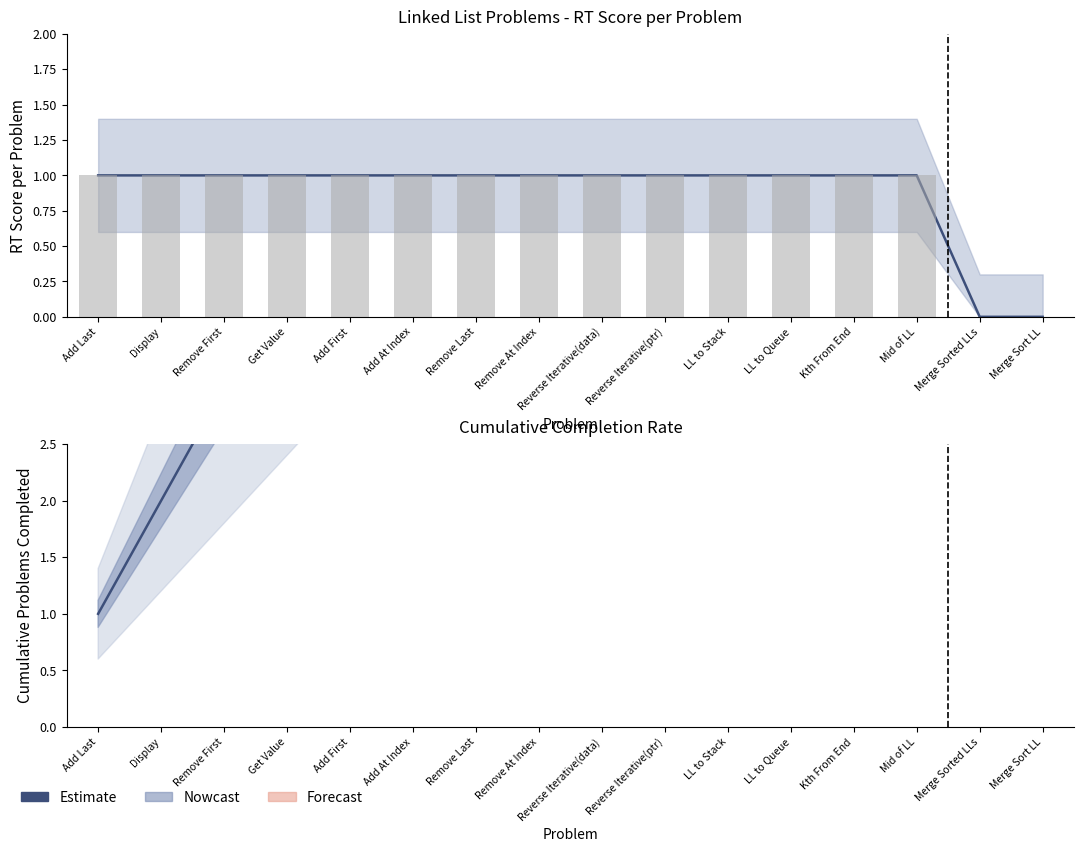

How many categories are shown in the chart?

16